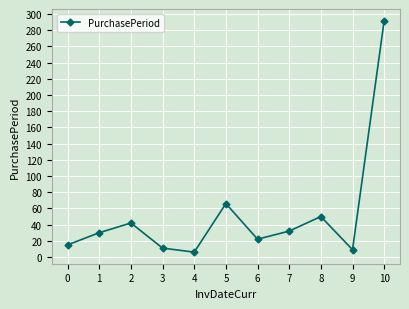

What is the value of the 1st point from the left?

15